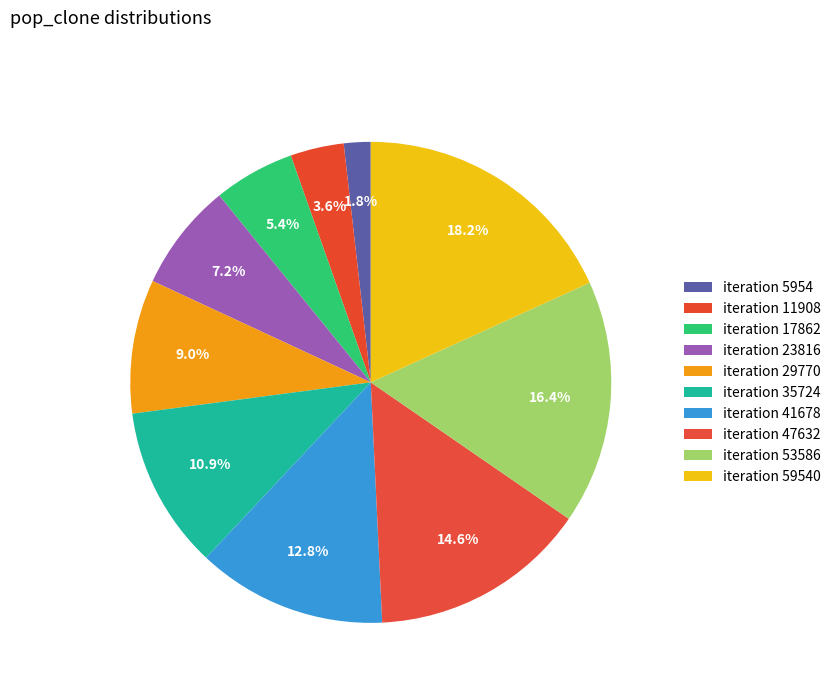

Does any single category account for the majority?

No